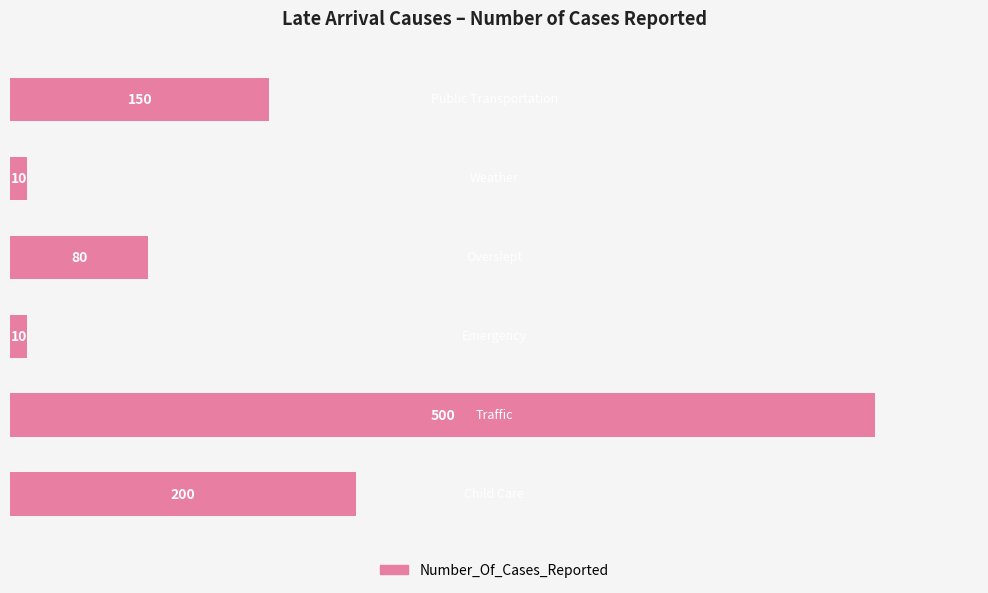

What is the sum of all values?

950